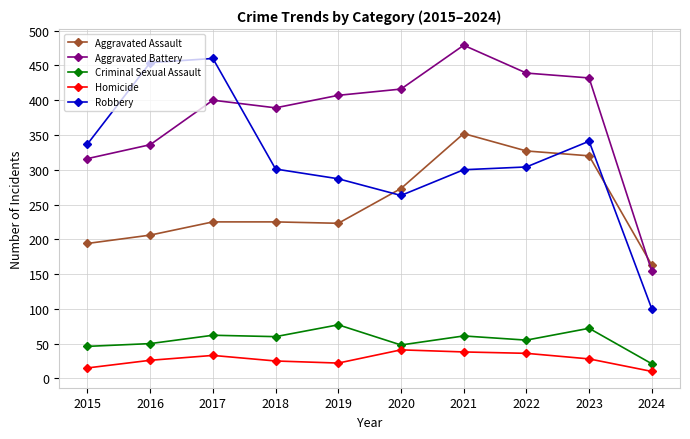

Is the value of Aggravated Battery at 2024 greater than the value of Homicide at 2022?

Yes